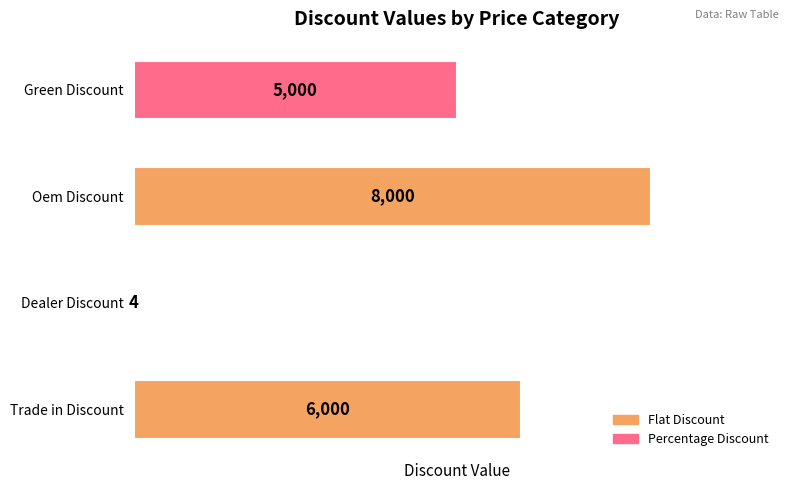

What is the sum of all values?

19004